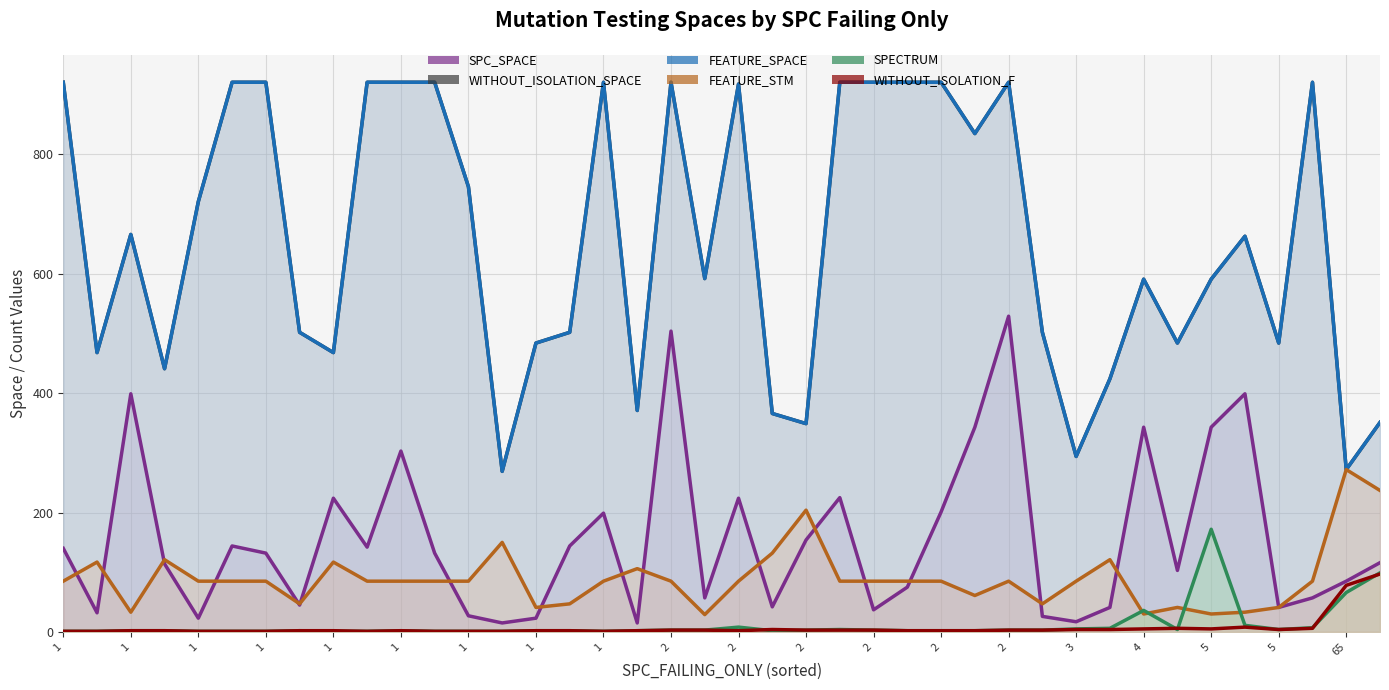

What is the approximate value of FEATURE_SPACE at 37?

921